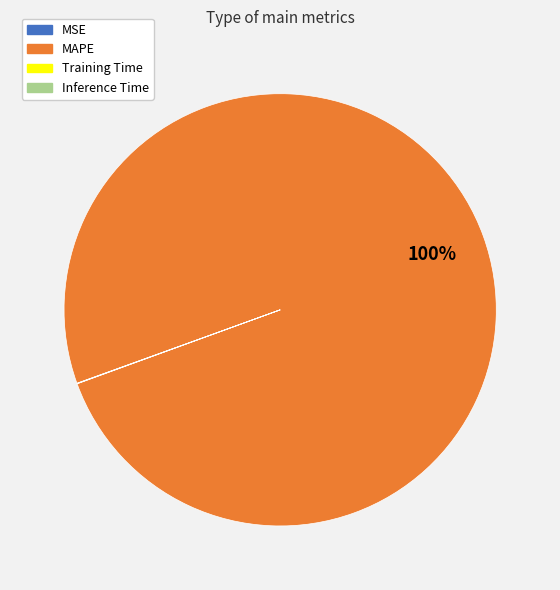

Which category has the biggest portion of the pie?

MAPE